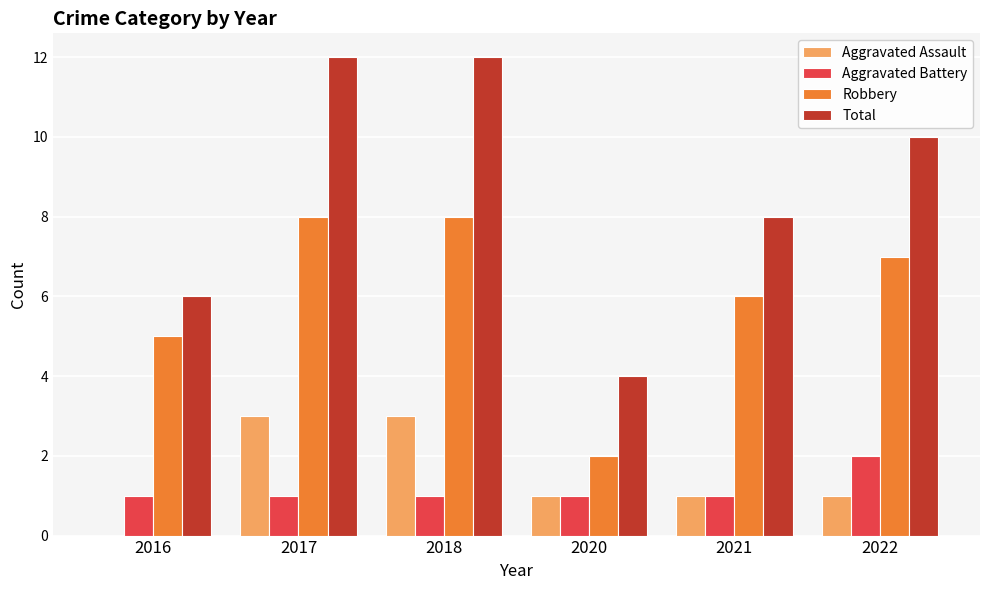

At which label does Aggravated Battery reach its peak?

2022